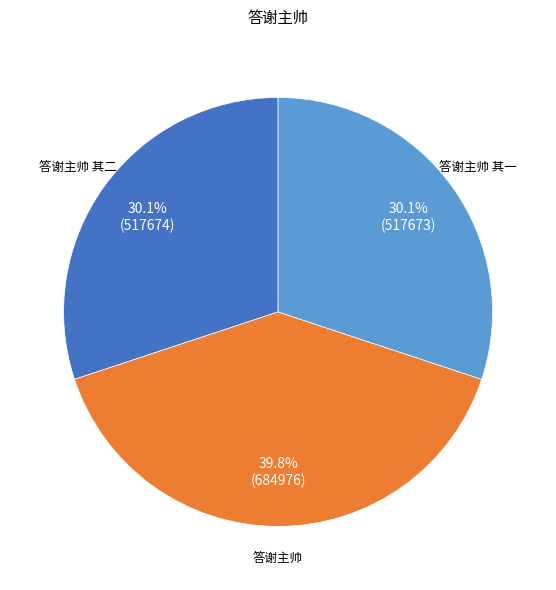

To the nearest percent, what percentage of the pie is 答谢主帅?

40%